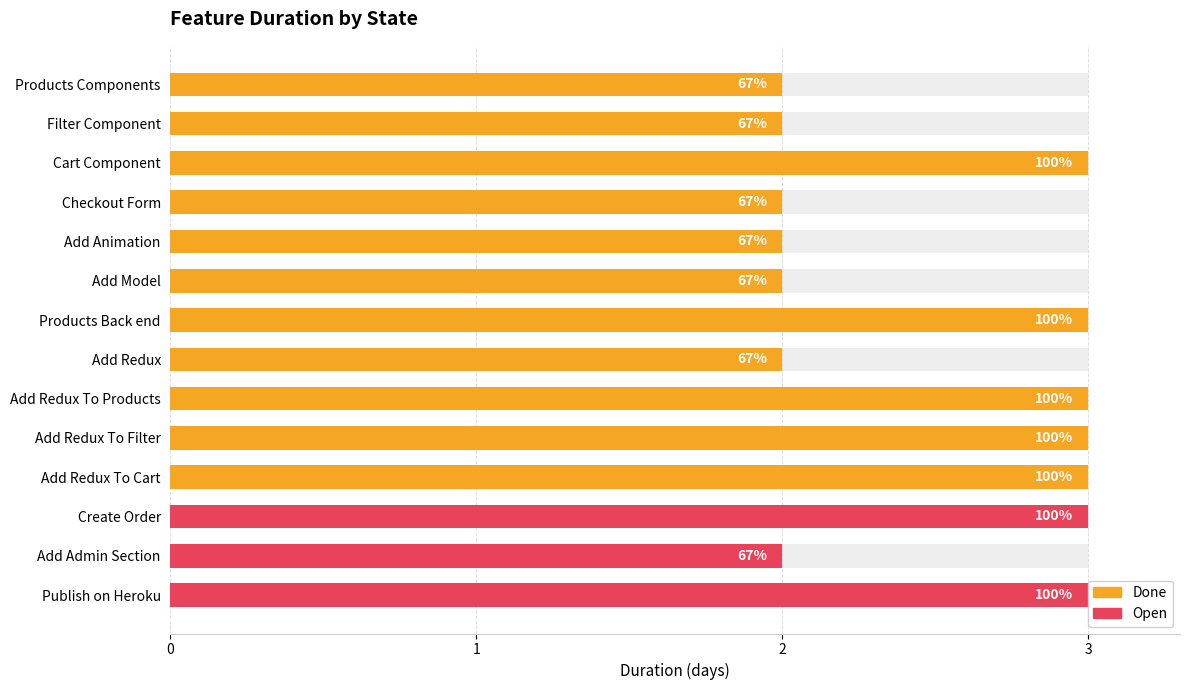

What is the change in value from Filter Component to Add Redux To Cart?

+1